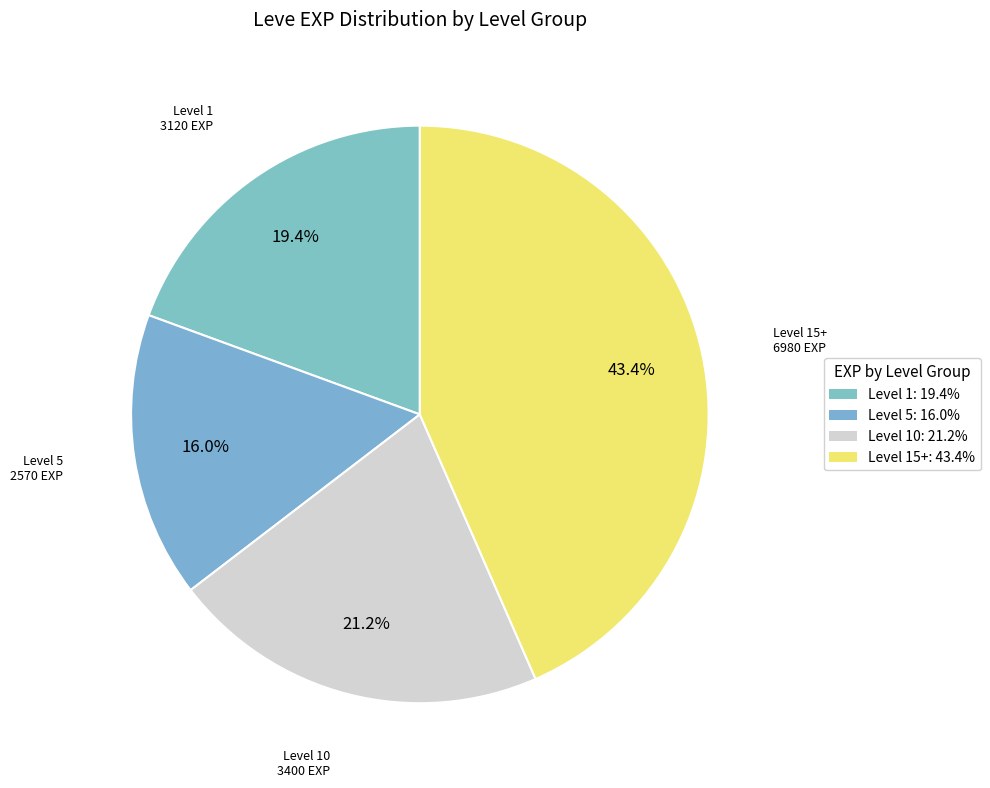

How many slices are in this pie chart?

4